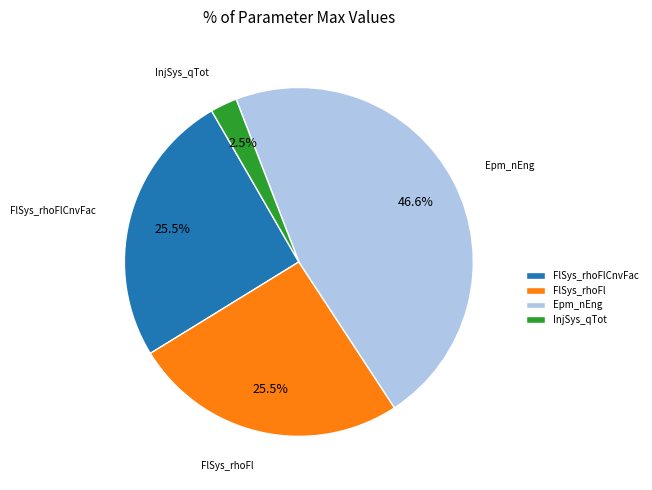

What portion of the pie excludes Epm_nEng?

53.4%